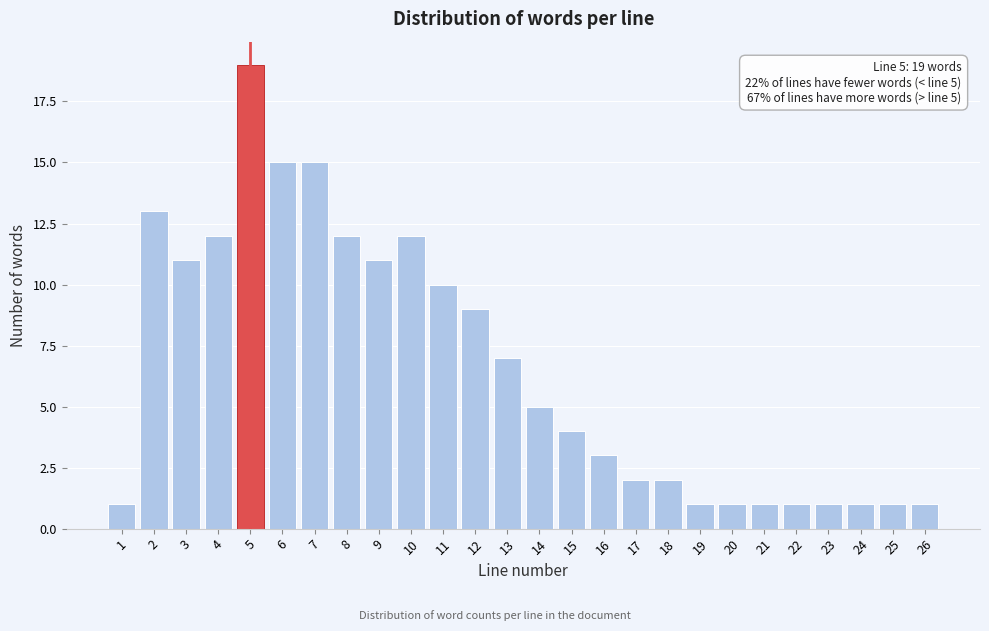

Reading right to left, what are all the values shown in this chart?

26=1	25=1	24=1	23=1	22=1	21=1	20=1	19=1	18=2	17=2	16=3	15=4	14=5	13=7	12=9	11=10	10=12	9=11	8=12	7=15	6=15	5=19	4=12	3=11	2=13	1=1